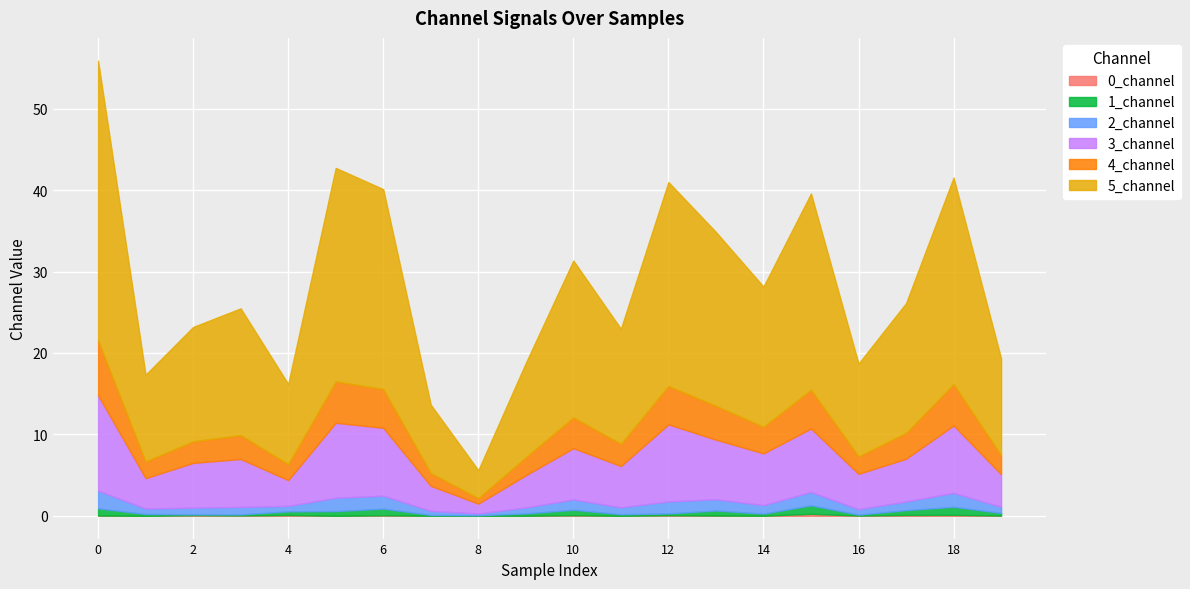

At which category does 3_channel reach its first local valley?

1